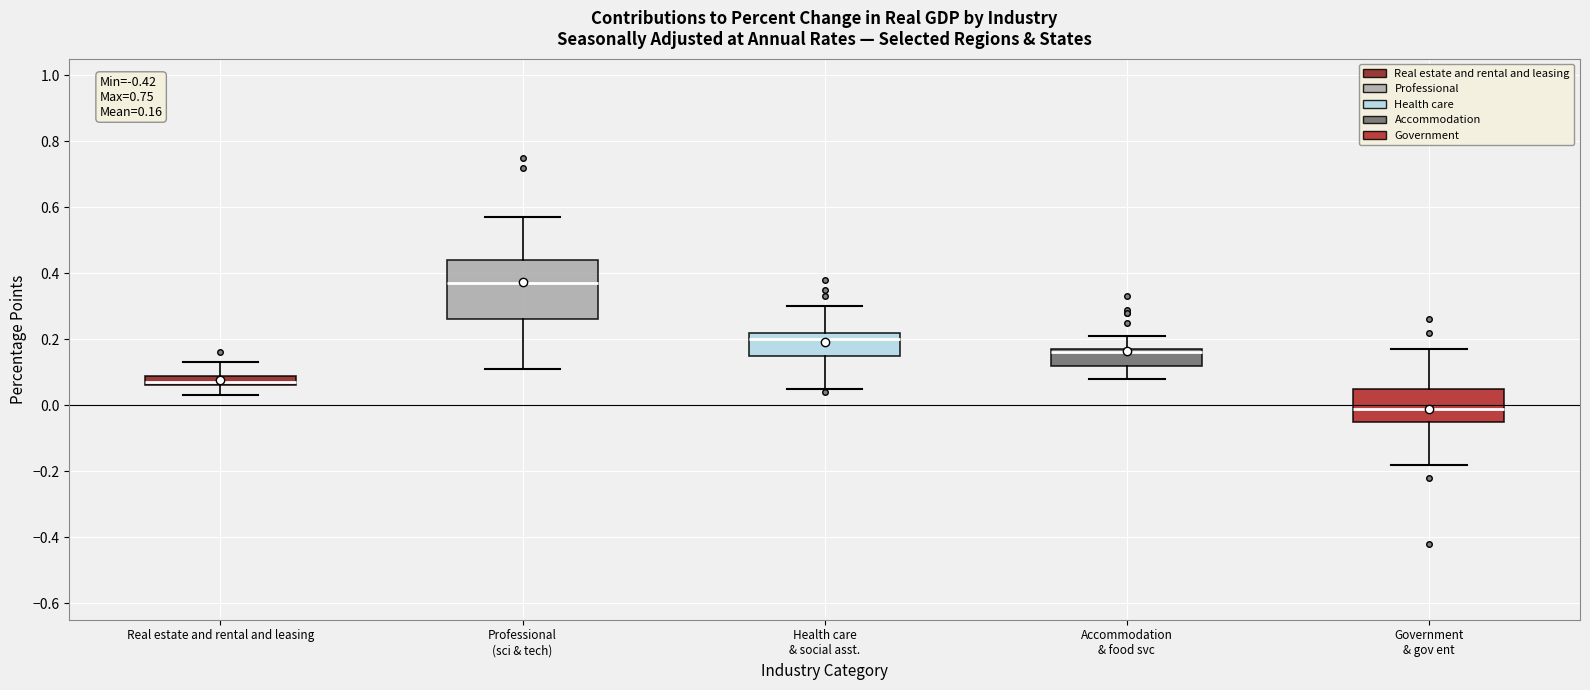

Comparing the boxes themselves (not the whiskers), which one is the tallest?

Professional (sci & tech)